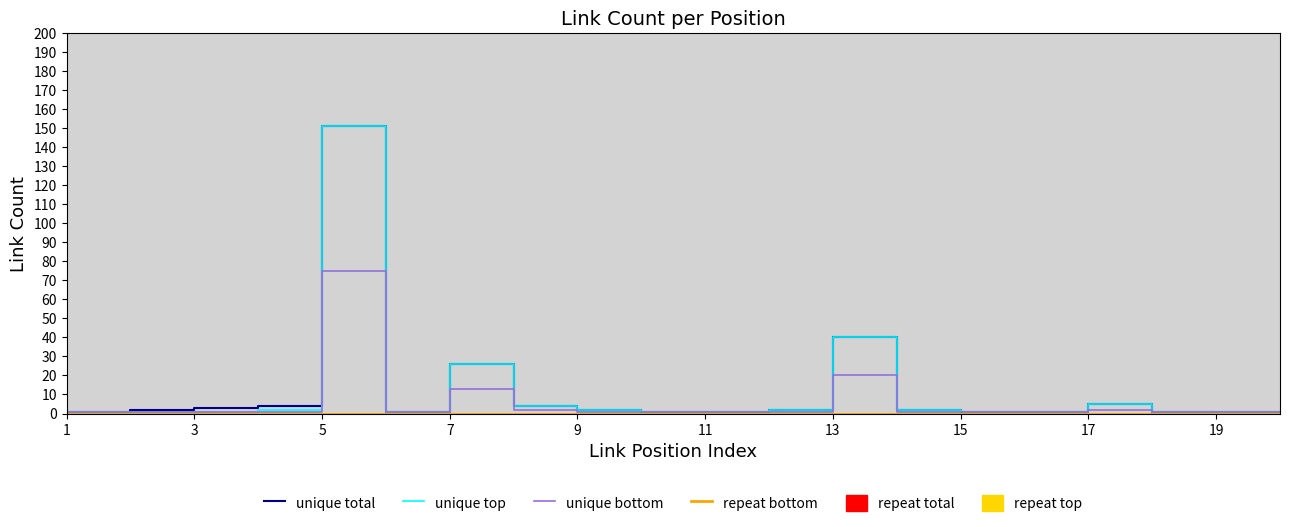

Which series changed the most between 1 and 13?

unique total